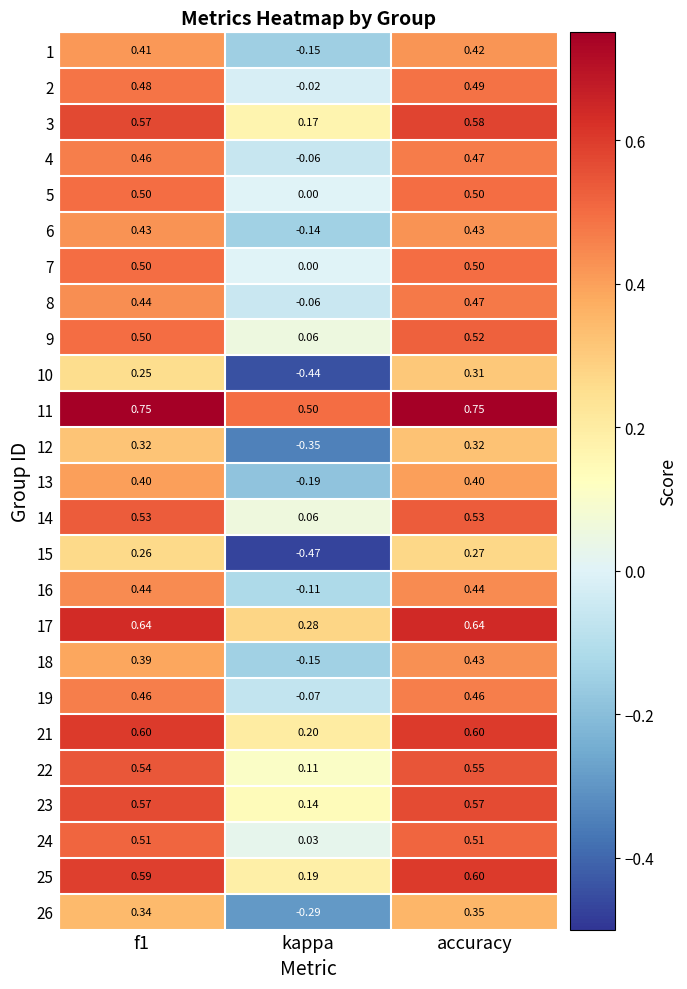

At which label is 21 closest to 0?

kappa